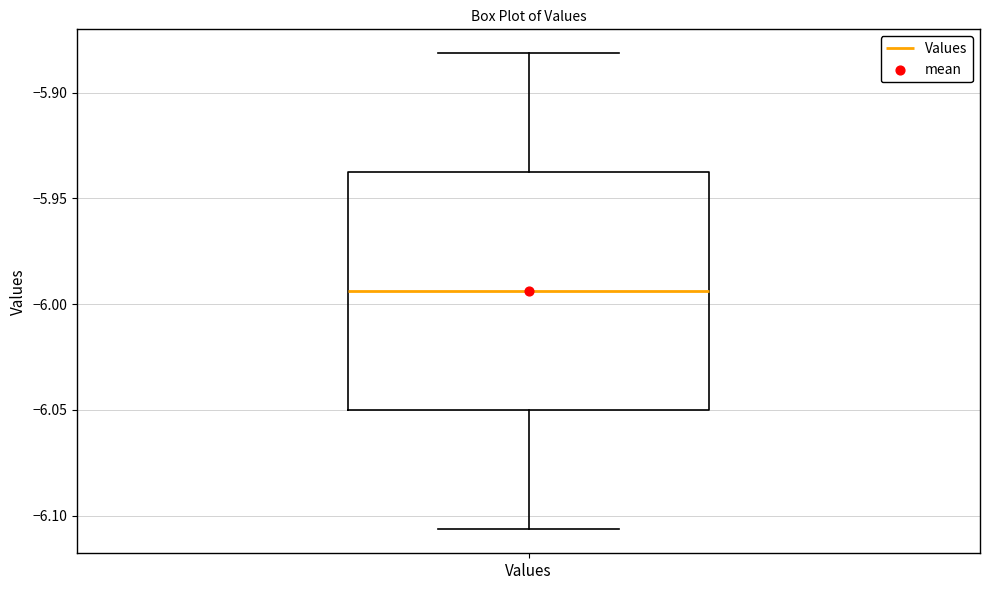

Where does the upper whisker of the box for Values end on the y-axis? The values are not printed on the chart, so give them approximately, as read against the axis.

-5.880